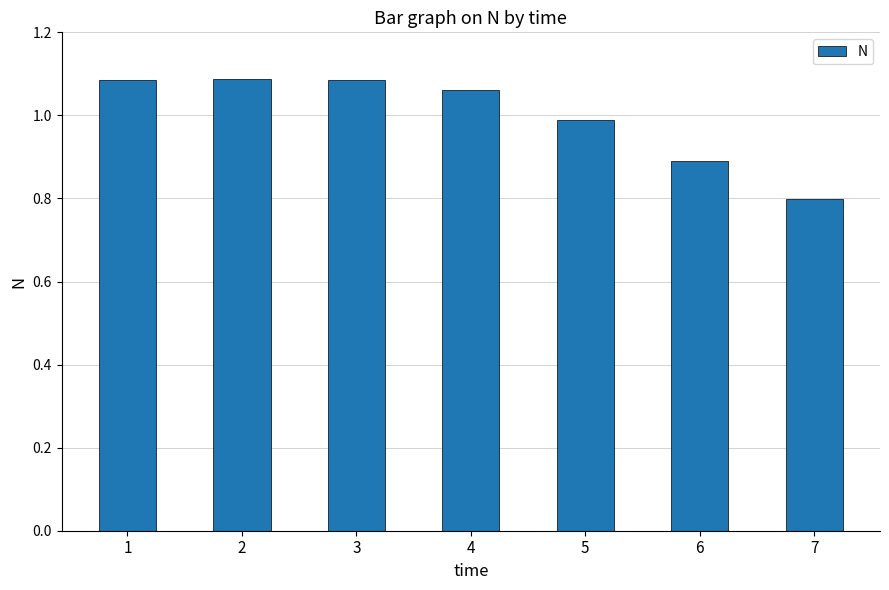

Where is the data nearest to the value 0?

7